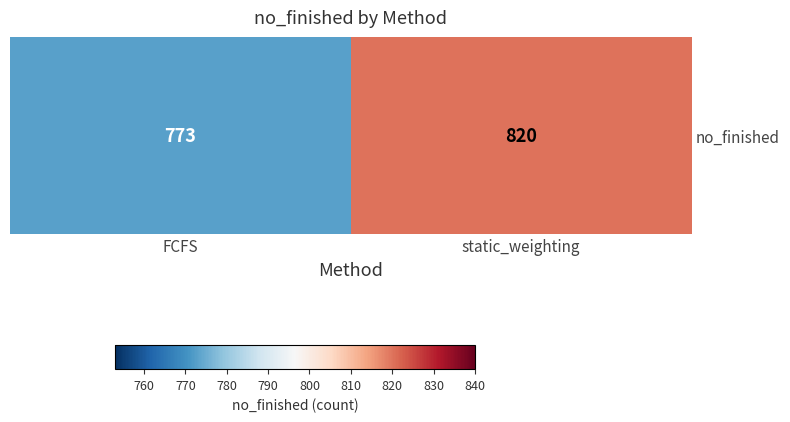

What is the change in value from FCFS to static_weighting?

+47